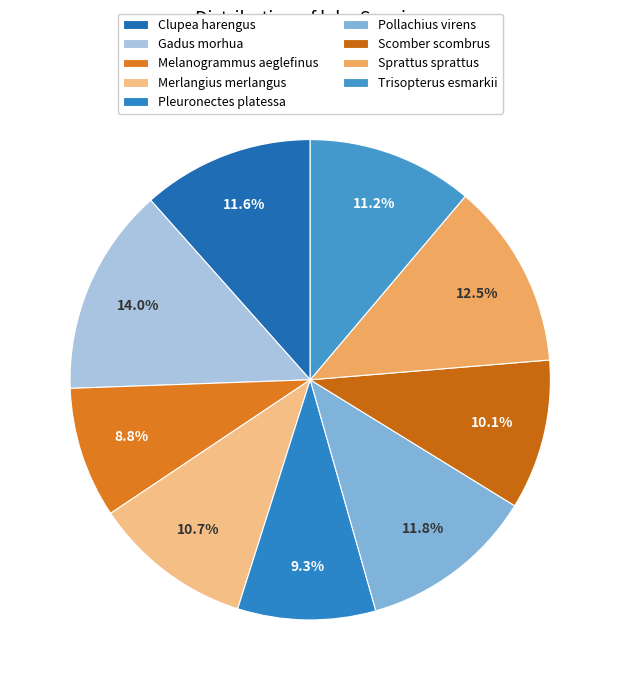

To the nearest percent, what is the difference between the largest and smallest slice percentages?

5%